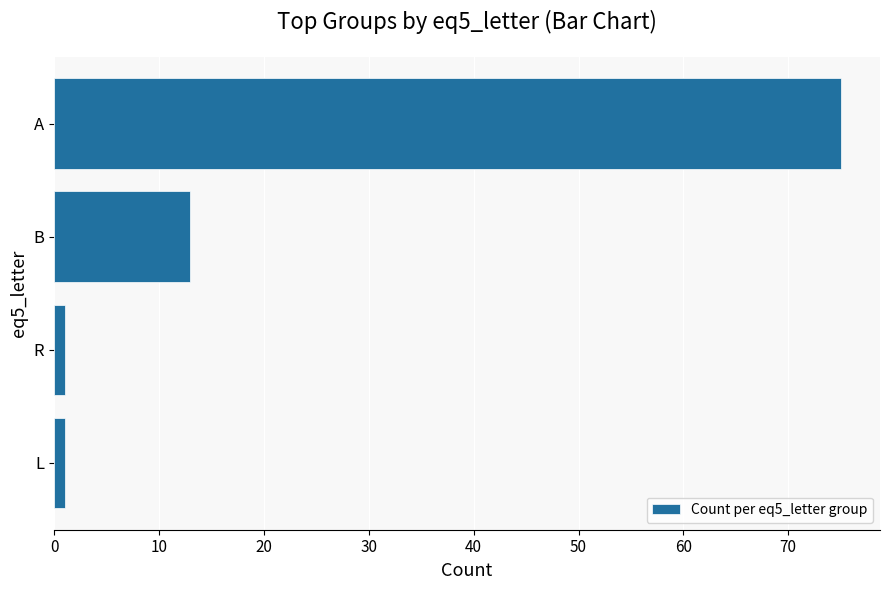

What is the sum of all values?

90